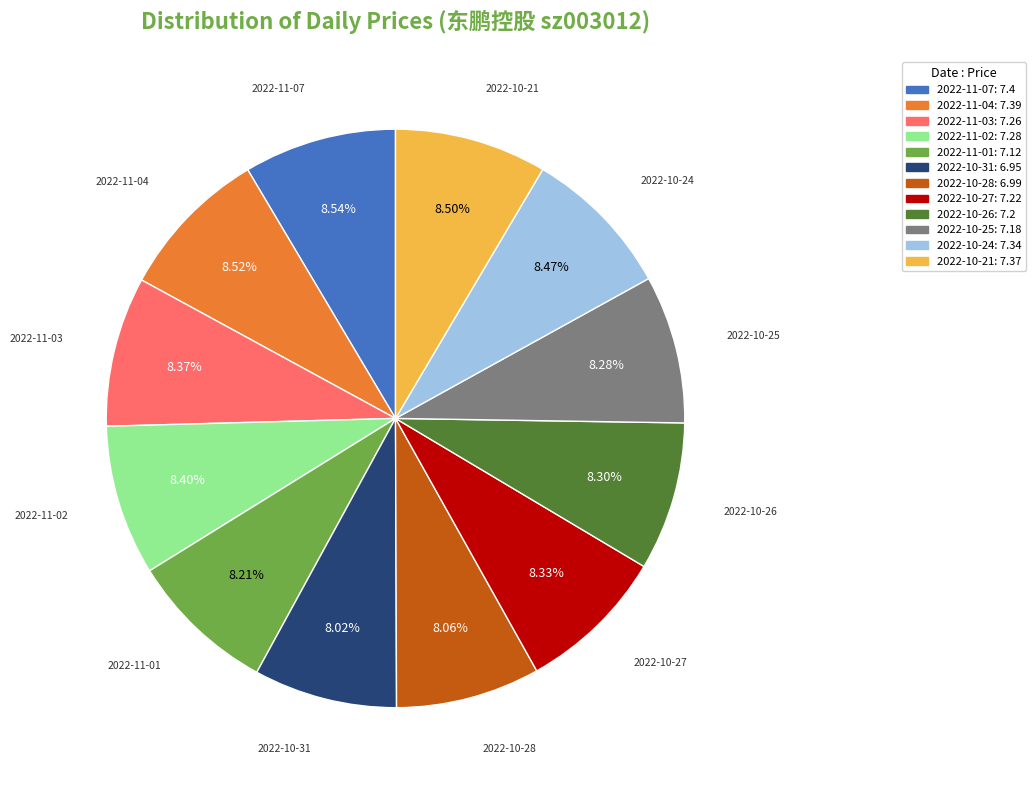

What portion of the pie excludes 2022-10-21?

91.5%